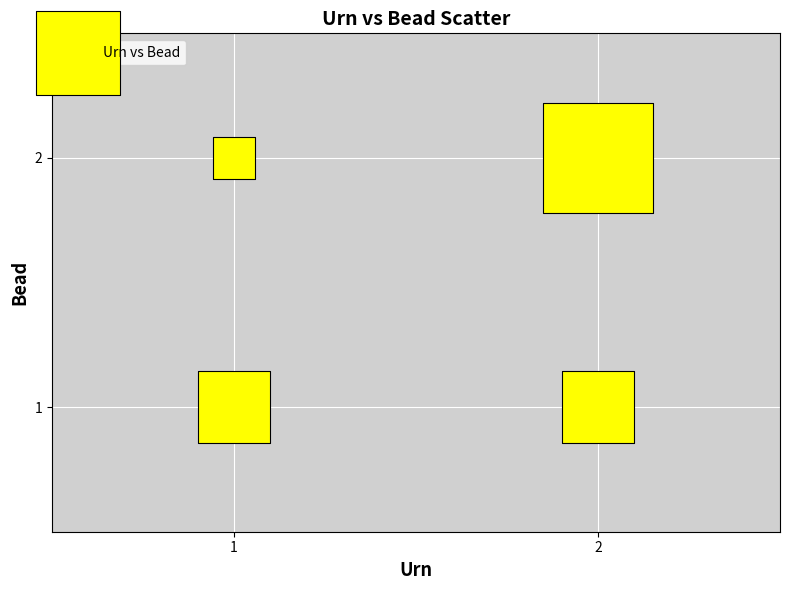

List the coordinates of all points as (X, Y) pairs, reading left to right.

(1, 1)  (1, 2)  (2, 1)  (2, 2)